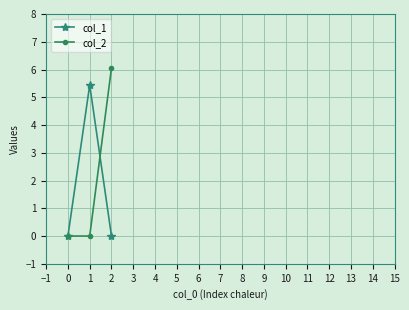

Is the value of col_1 at 1 greater than the value of col_2 at 1?

Yes